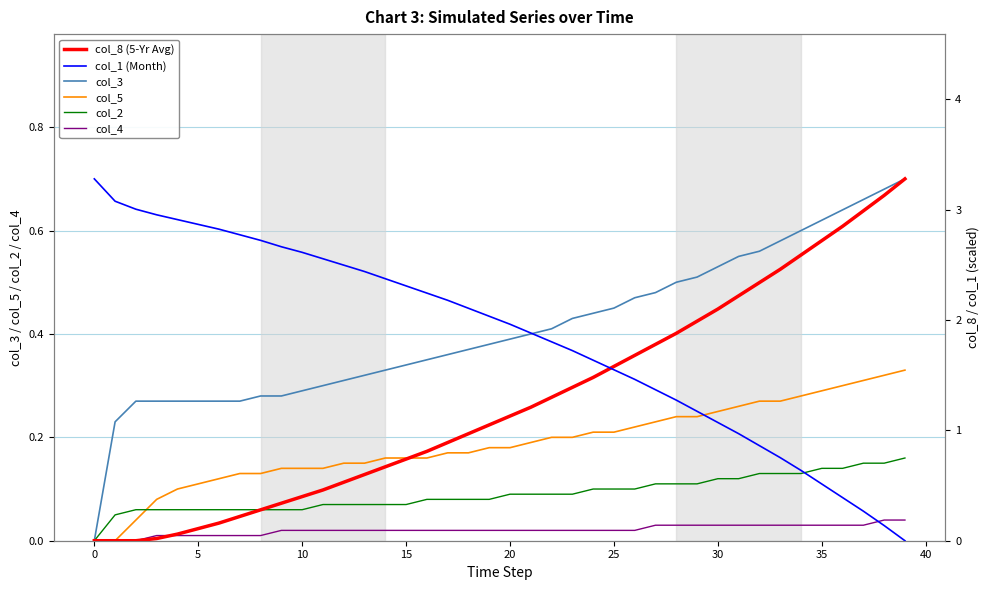

What is the value of the col_2 point at the 16th from the left?

0.1